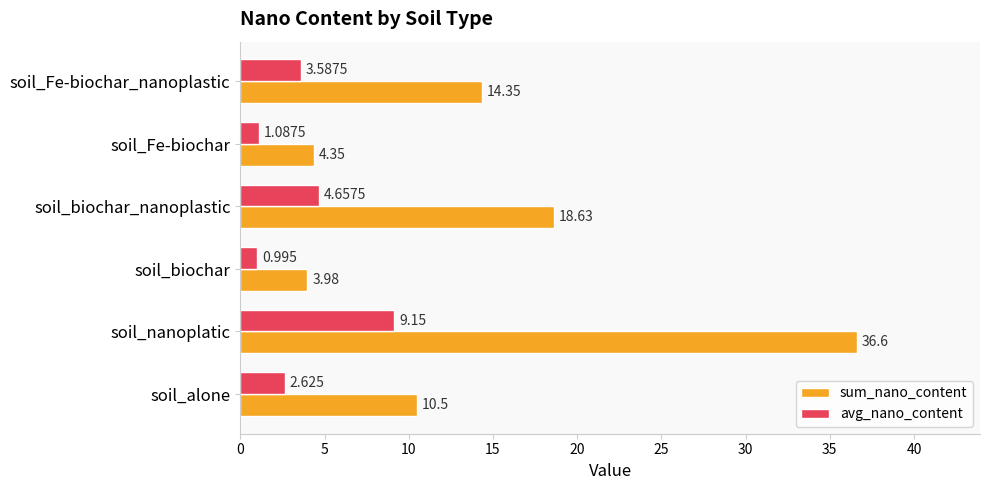

At which label is sum_nano_content closest to 20?

soil_biochar_nanoplastic